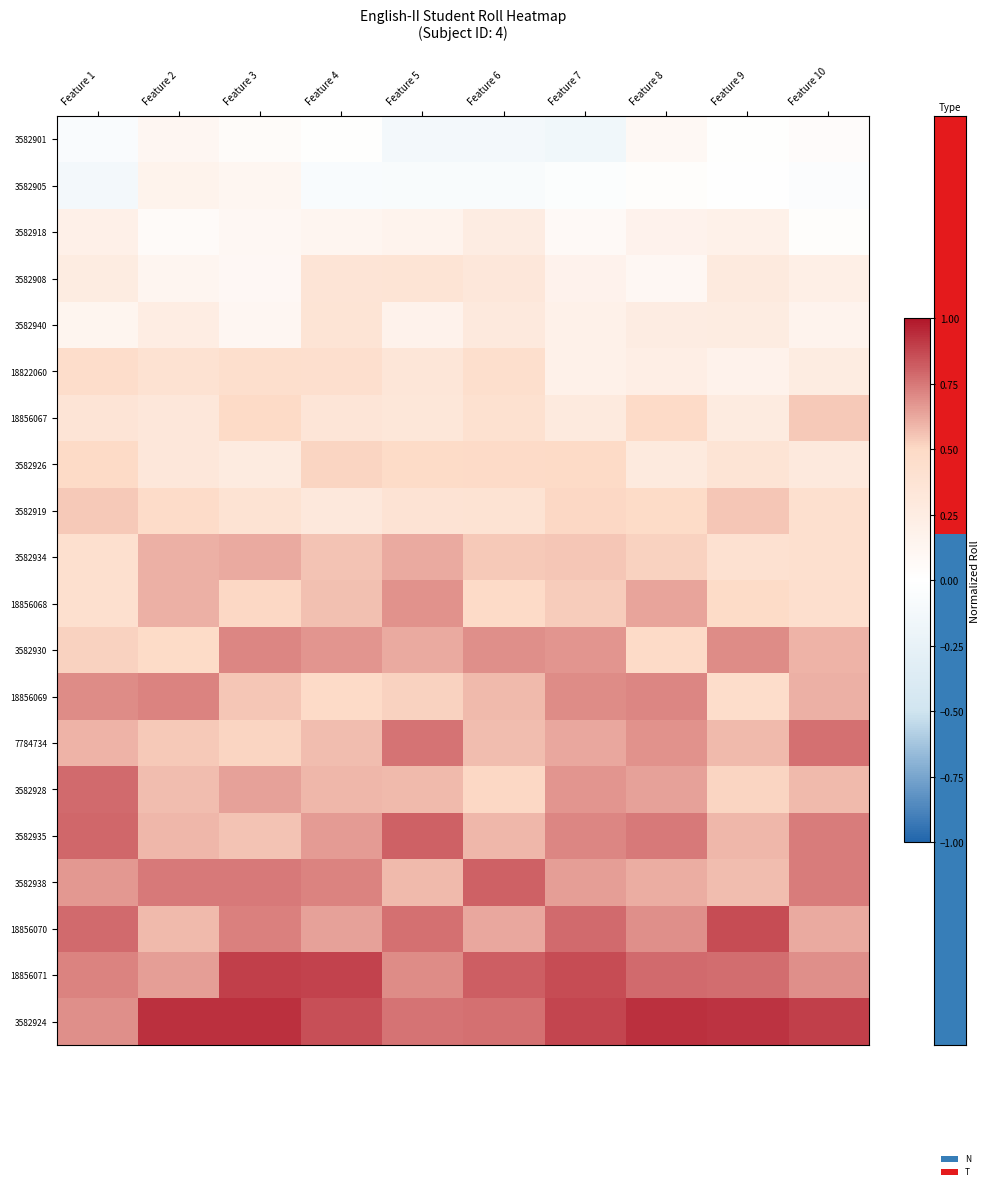

Count the number of categories in the chart.

10